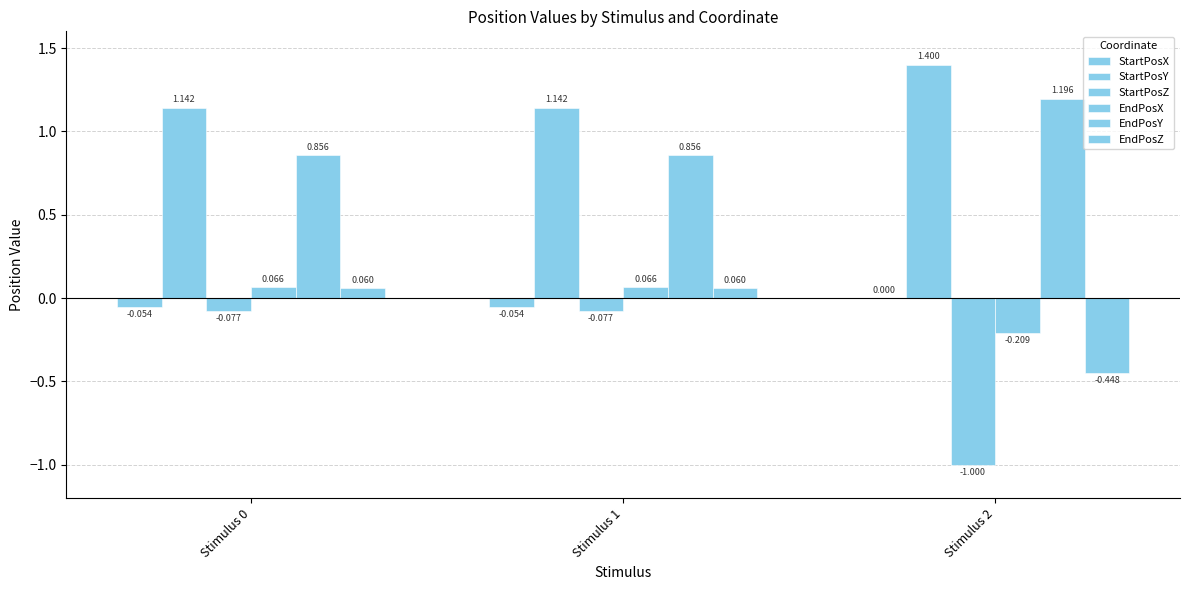

Which category has the highest value in the StartPosX series?

Stimulus 2